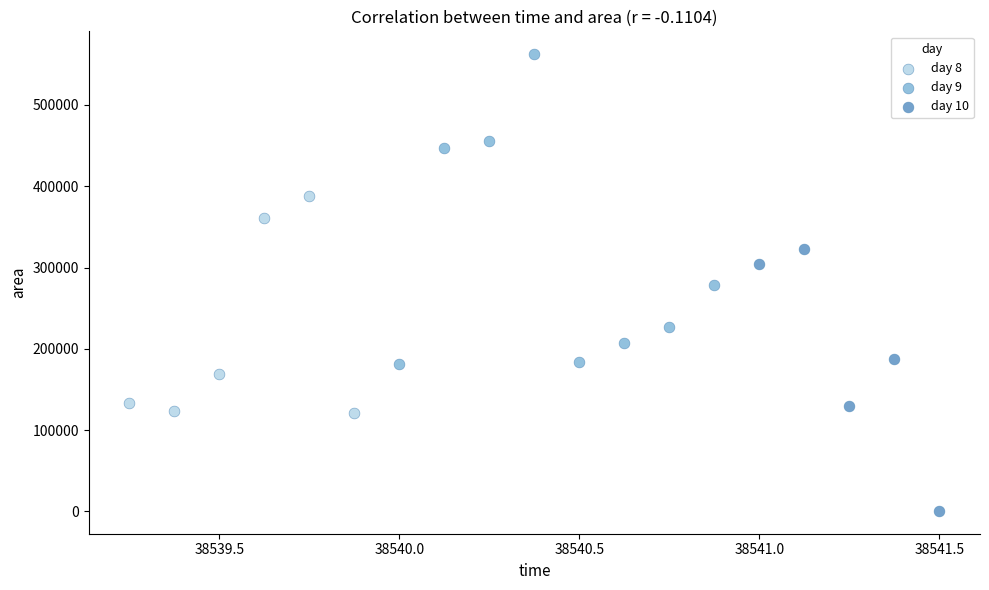

Which series contains the highest Y value?

day 9